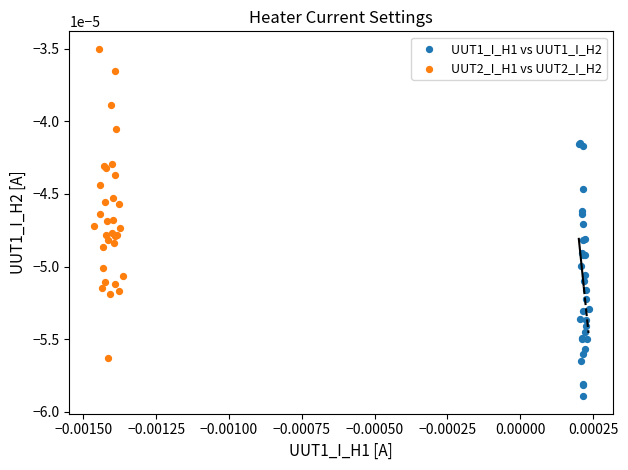

Which series reaches the maximum Y coordinate?

UUT2_I_H1 vs UUT2_I_H2